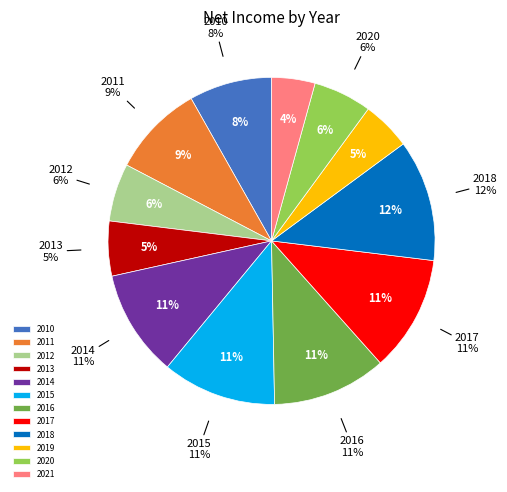

Which category has the smallest portion of the pie?

2021